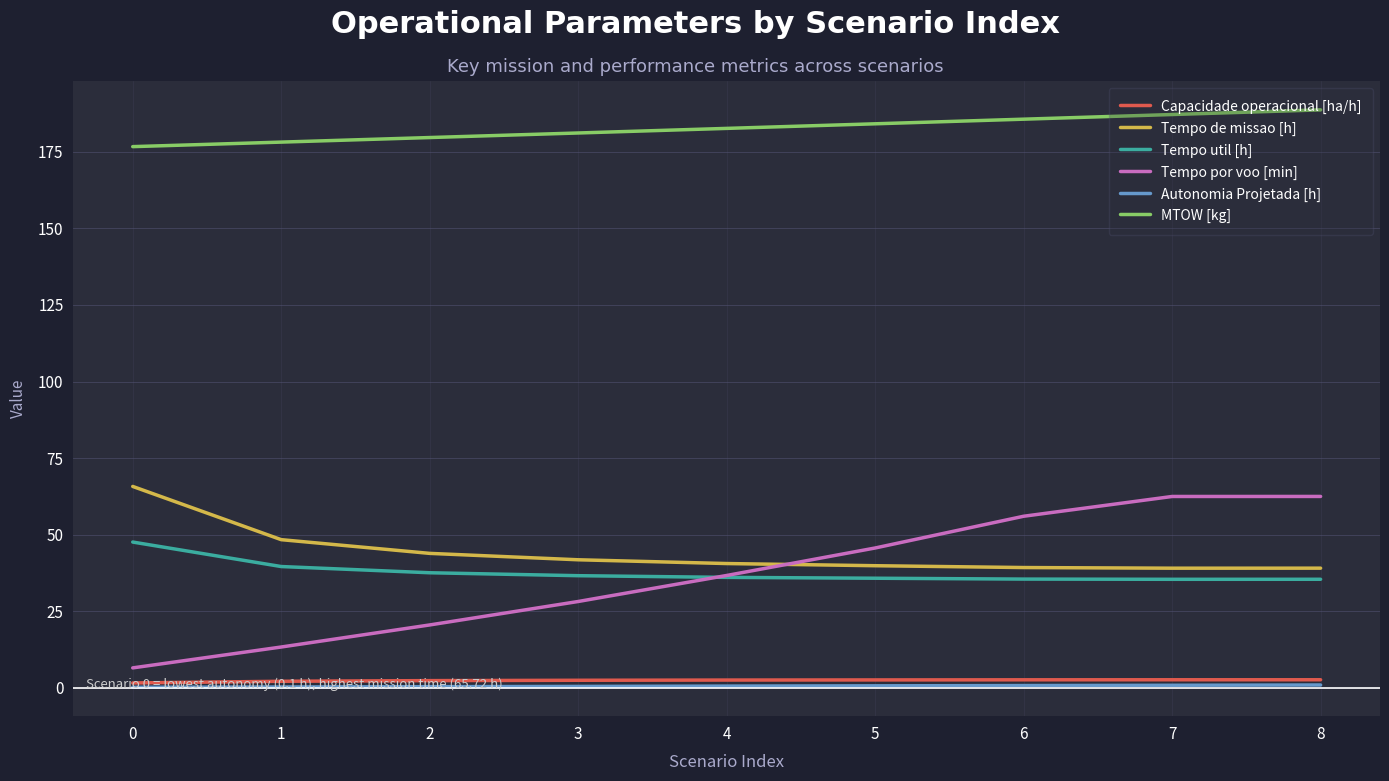

True or false: Capacidade operacional [ha/h] has a value of 2.6 at 7.

True